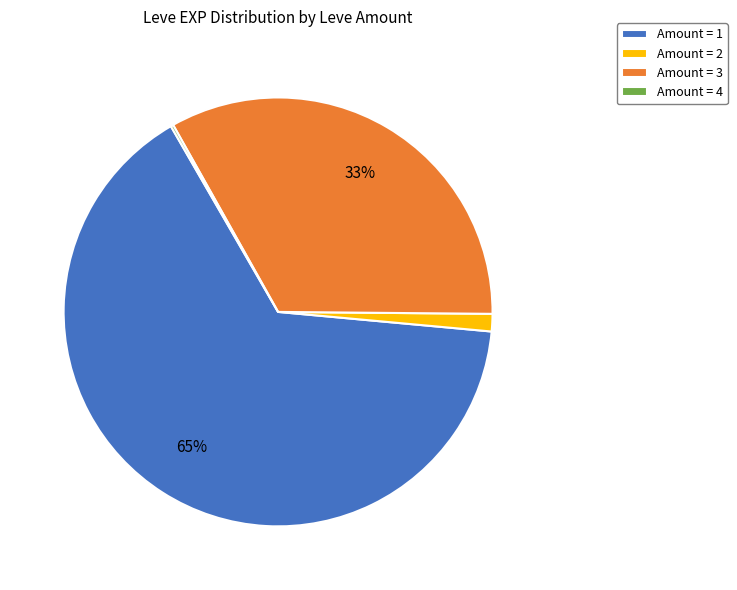

To the nearest percent, what is the average slice percentage?

25%